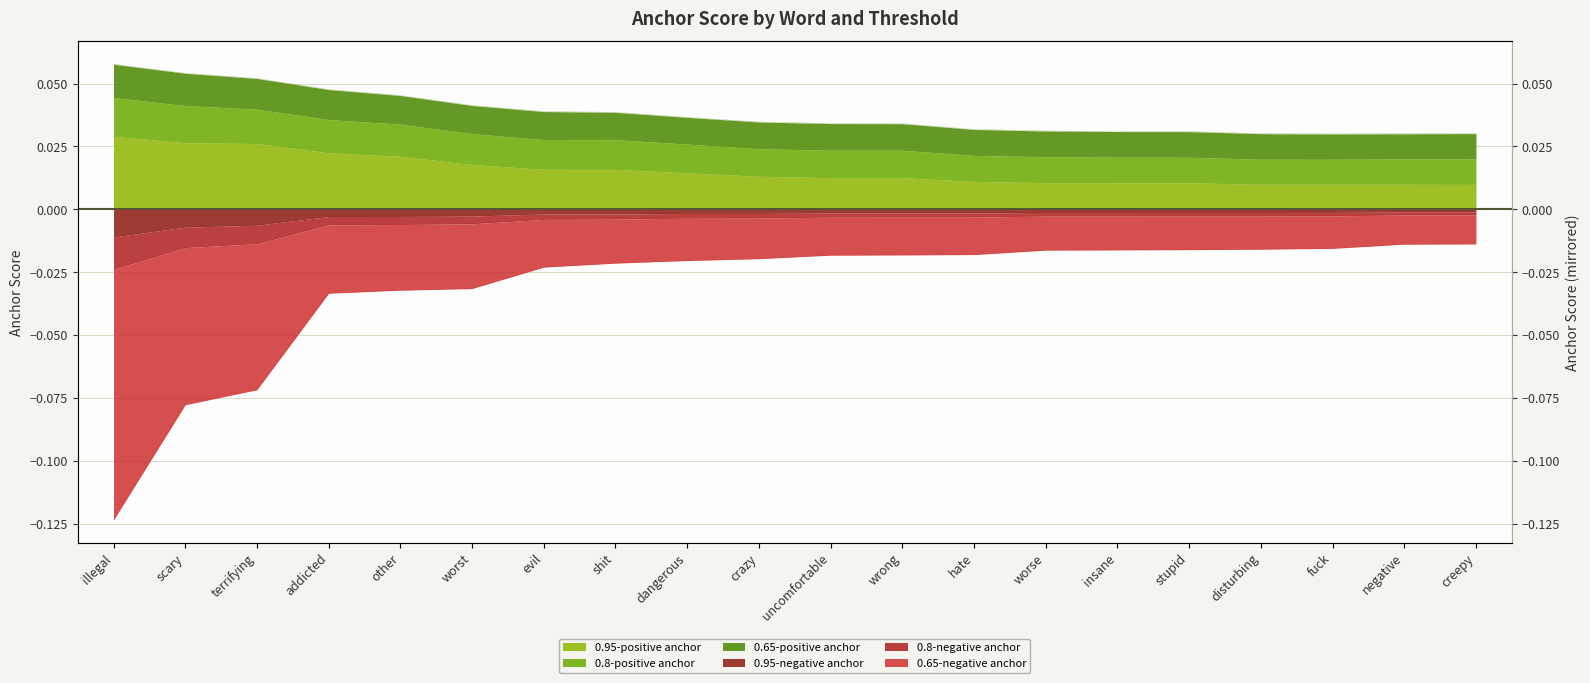

True or false: 0.65-positive anchor and 0.95-positive anchor intersect in this chart.

False